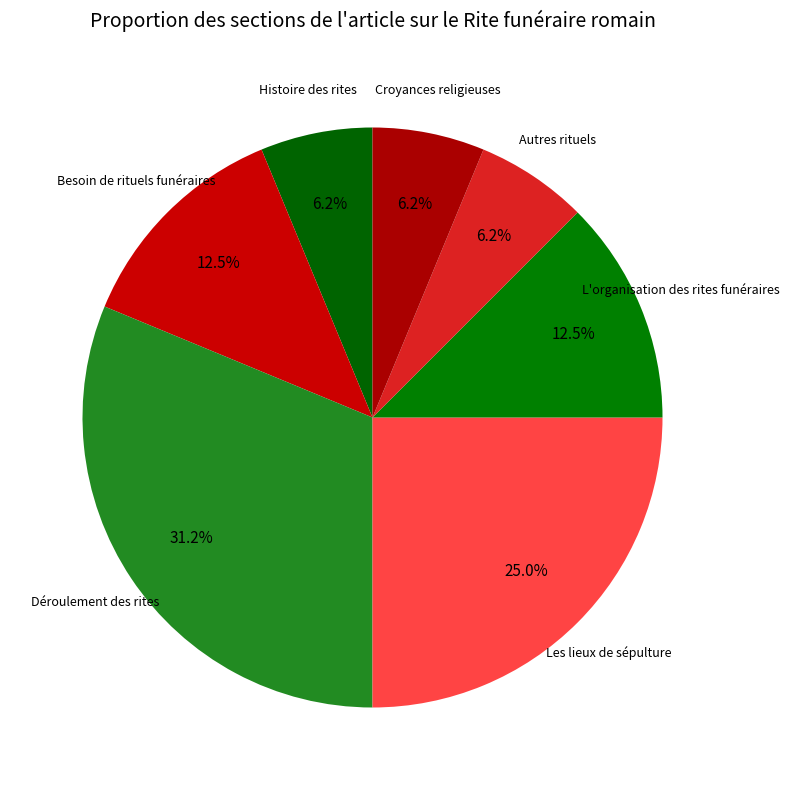

Between Histoire des rites and L'organisation des rites funéraires, which is larger?

L'organisation des rites funéraires